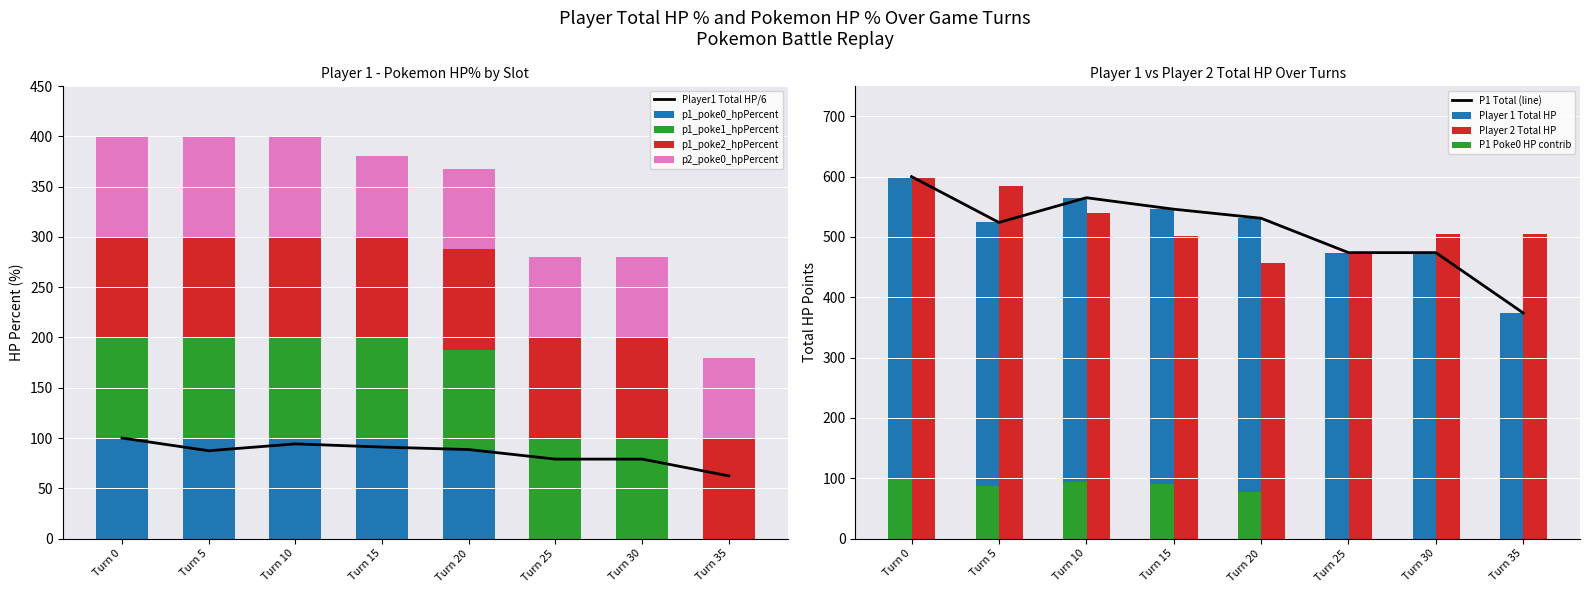

The p1_poke0_hpPercent series shows 61 at Turn 20. True or false?

False